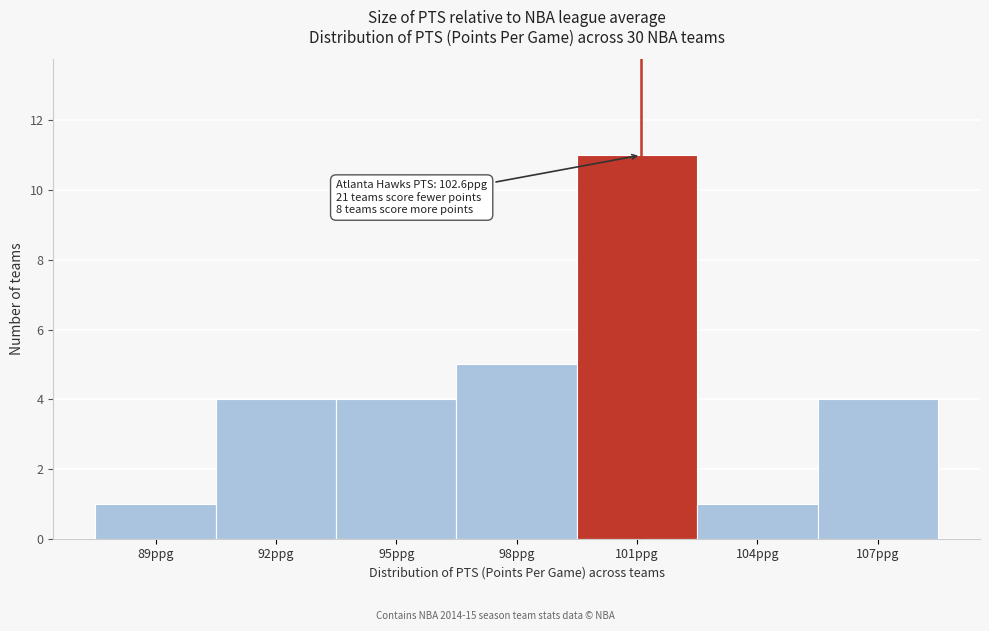

Reading left to right, transcribe all the data shown in this chart.

1	4	4	5	11	1	4